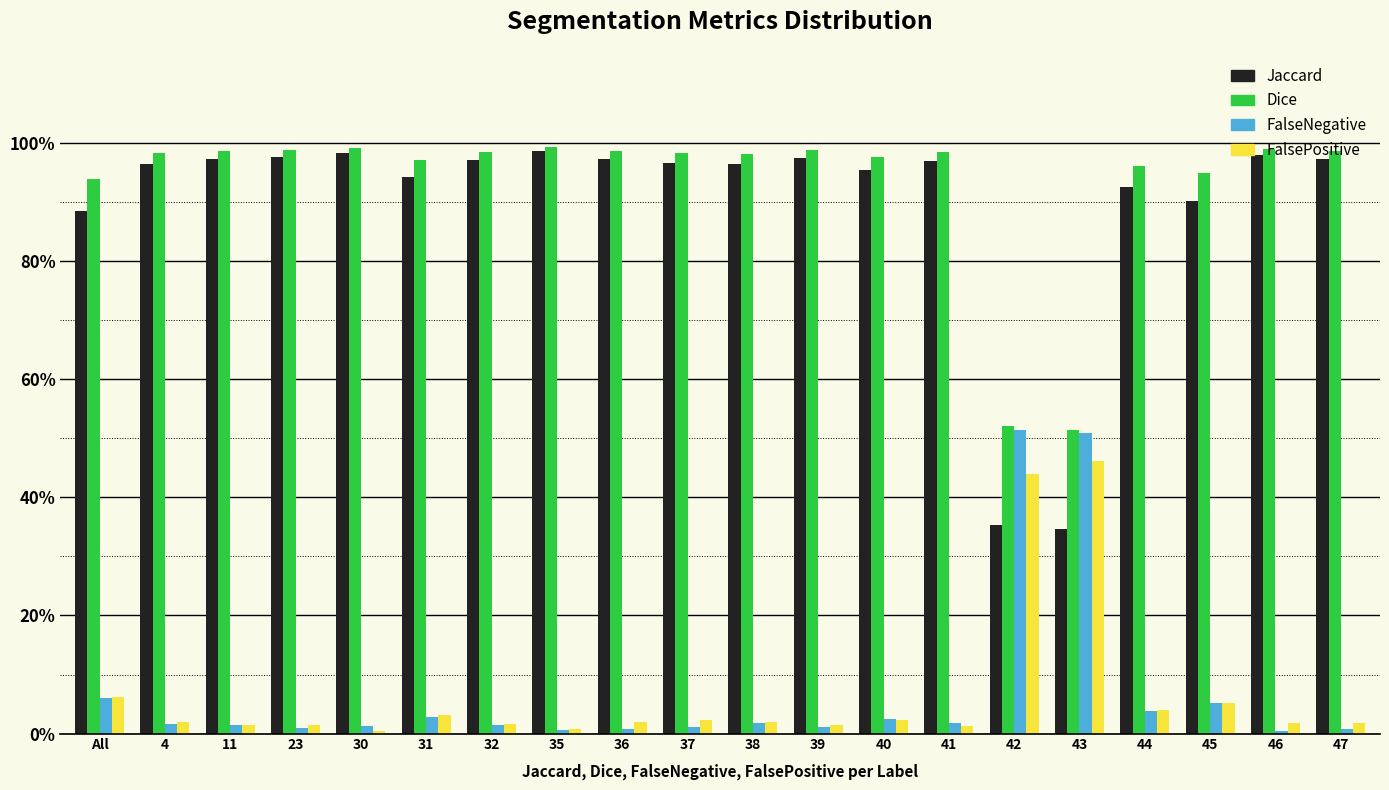

Are the bars horizontal?

No